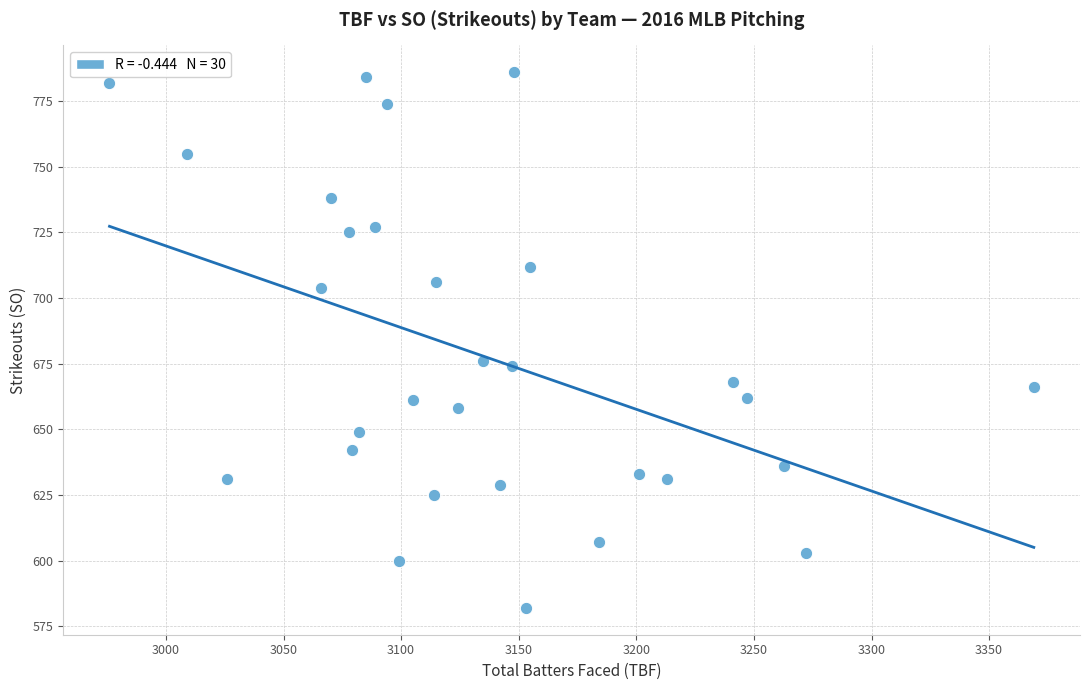

What is the range of X values (max minus min)?

393